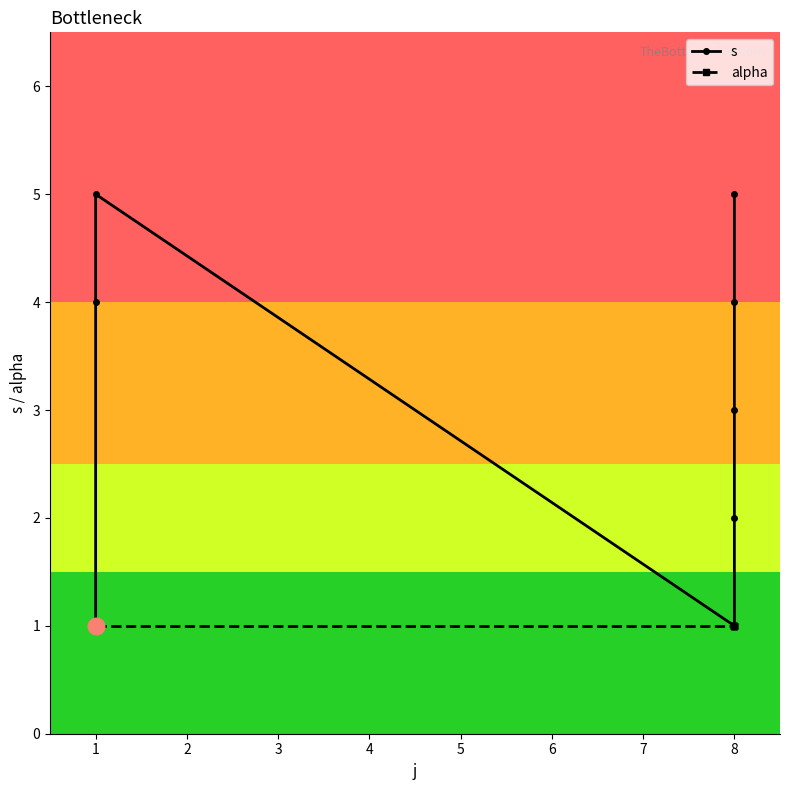

True or false: alpha has a value of 2 at 8.

False